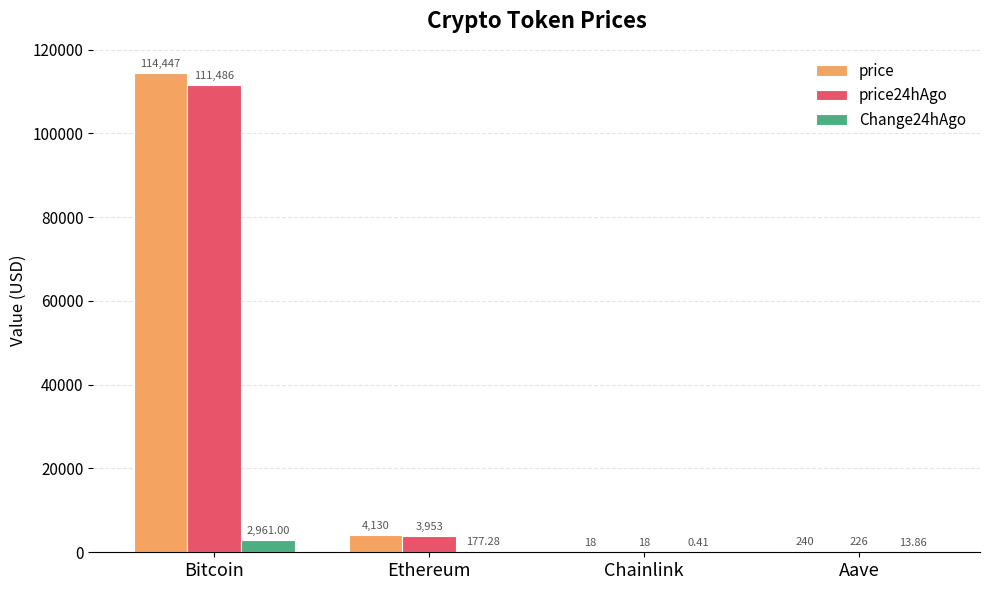

The value of price24hAgo at Bitcoin is 111486.0. True or false?

True